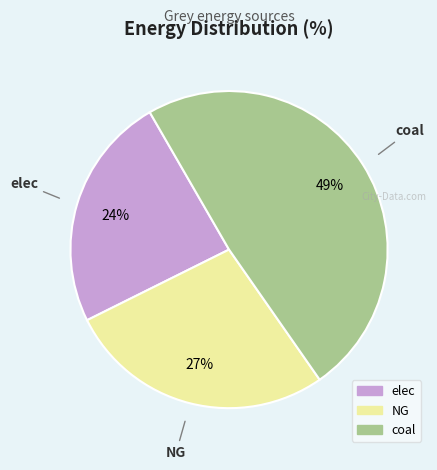

To the nearest percent, what is the difference between the coal and elec slice percentages?

25%